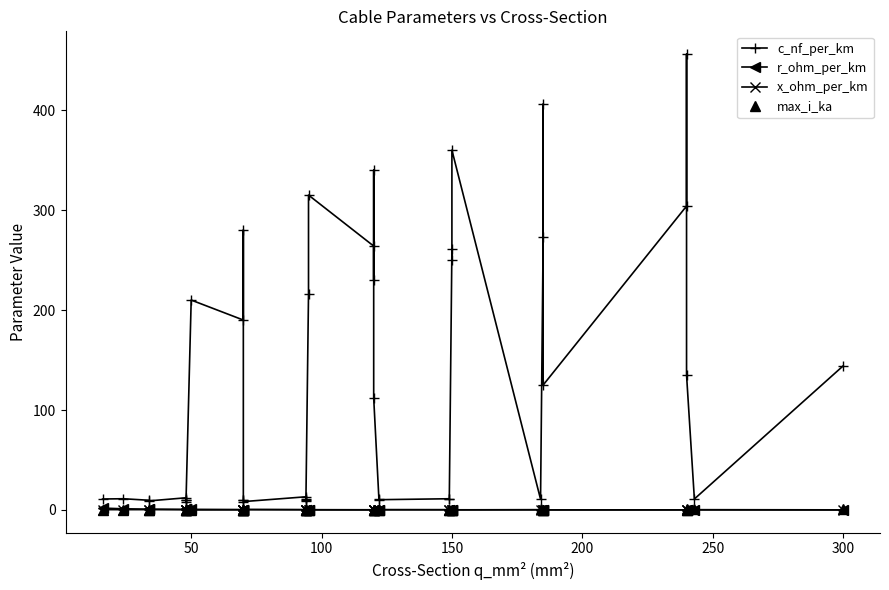

The value of r_ohm_per_km at 300 is 0.1. True or false?

False